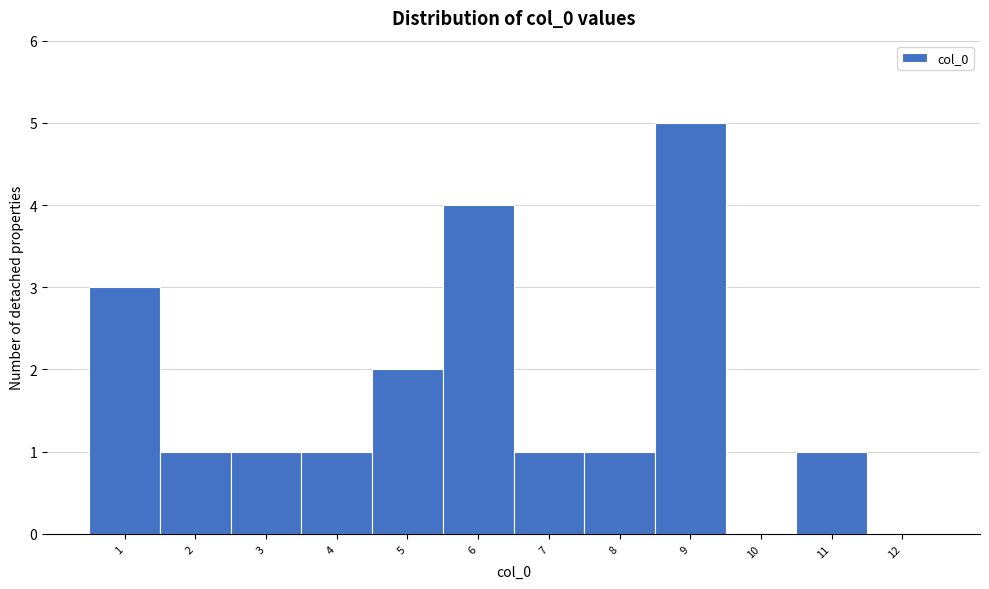

Reading left to right, transcribe all the data shown in this chart.

1=3	2=1	3=1	4=1	5=2	6=4	7=1	8=1	9=5	10=0	11=1	12=0